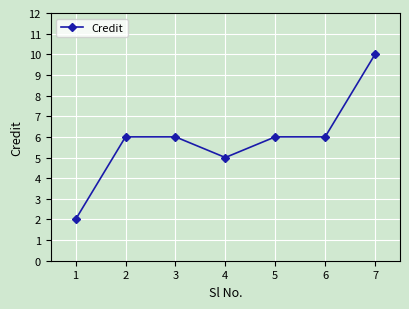

Count the number of data series in this chart.

1